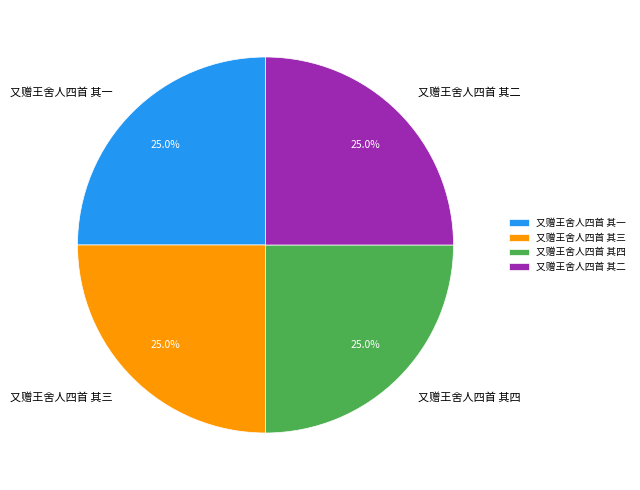

Combined, what portion of the pie is 又赠王舍人四首 其一 and 又赠王舍人四首 其四?

50.0%